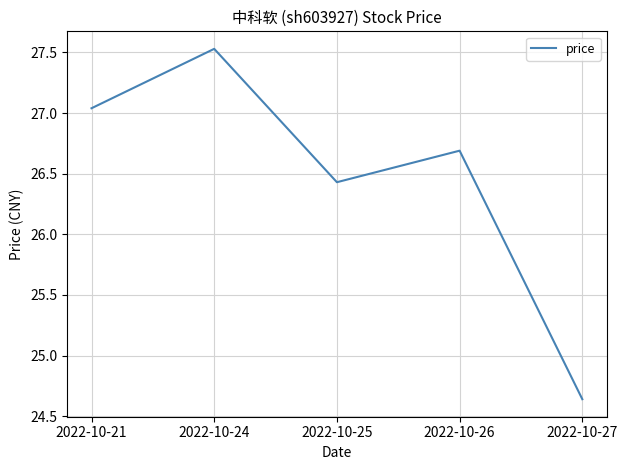

What is the approximate value at 2022-10-24?

27.5